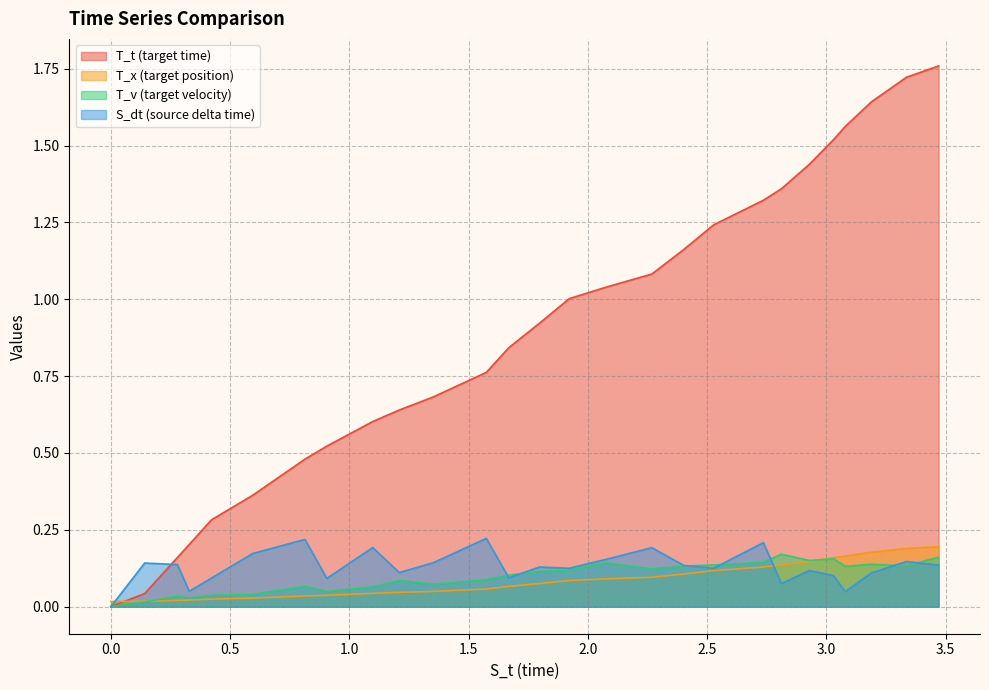

Reading left to right, what are all the values shown in this chart?

S_t: 0=0.0	0.142=0.0	0.279=0.2	0.329=0.2	0.422=0.3	0.595=0.4	0.81375=0.5	0.9057499999999999=0.5	1.0980576923076923=0.6	1.2090576923076926=0.6	1.3520576923076926=0.7	1.5742799145299147=0.8	1.6682799145299145=0.8	1.7973121725944305=0.9	1.9223121725944305=1.0	2.0763121725944305=1.0	2.2681857617592156=1.1	2.4023321032226304=1.2	2.5273321032226304=1.2	2.735665436555964=1.3	2.8111371346691714=1.4	2.928784193492701=1.4	3.029794294502802=1.5	3.07857478230768=1.6	3.1881638234035705=1.6	3.3348906857060534=1.7	3.470330866292961=1.8
T_x: 0=0.0	0.142=0.0	0.279=0.0	0.329=0.0	0.422=0.0	0.595=0.0	0.81375=0.0	0.9057499999999999=0.0	1.0980576923076923=0.0	1.2090576923076926=0.0	1.3520576923076926=0.0	1.5742799145299147=0.1	1.6682799145299145=0.1	1.7973121725944305=0.1	1.9223121725944305=0.1	2.0763121725944305=0.1	2.2681857617592156=0.1	2.4023321032226304=0.1	2.5273321032226304=0.1	2.735665436555964=0.1	2.8111371346691714=0.1	2.928784193492701=0.1	3.029794294502802=0.2	3.07857478230768=0.2	3.1881638234035705=0.2	3.3348906857060534=0.2	3.470330866292961=0.2
T_v: 0=0.0	0.142=0.0	0.279=0.0	0.329=0.0	0.422=0.0	0.595=0.0	0.81375=0.1	0.9057499999999999=0.0	1.0980576923076923=0.1	1.2090576923076926=0.1	1.3520576923076926=0.1	1.5742799145299147=0.1	1.6682799145299145=0.1	1.7973121725944305=0.1	1.9223121725944305=0.1	2.0763121725944305=0.1	2.2681857617592156=0.1	2.4023321032226304=0.1	2.5273321032226304=0.1	2.735665436555964=0.1	2.8111371346691714=0.2	2.928784193492701=0.2	3.029794294502802=0.2	3.07857478230768=0.1	3.1881638234035705=0.1	3.3348906857060534=0.1	3.470330866292961=0.2
S_dt: 0=0.0	0.142=0.1	0.279=0.1	0.329=0.0	0.422=0.1	0.595=0.2	0.81375=0.2	0.9057499999999999=0.1	1.0980576923076923=0.2	1.2090576923076926=0.1	1.3520576923076926=0.1	1.5742799145299147=0.2	1.6682799145299145=0.1	1.7973121725944305=0.1	1.9223121725944305=0.1	2.0763121725944305=0.2	2.2681857617592156=0.2	2.4023321032226304=0.1	2.5273321032226304=0.1	2.735665436555964=0.2	2.8111371346691714=0.1	2.928784193492701=0.1	3.029794294502802=0.1	3.07857478230768=0.0	3.1881638234035705=0.1	3.3348906857060534=0.1	3.470330866292961=0.1